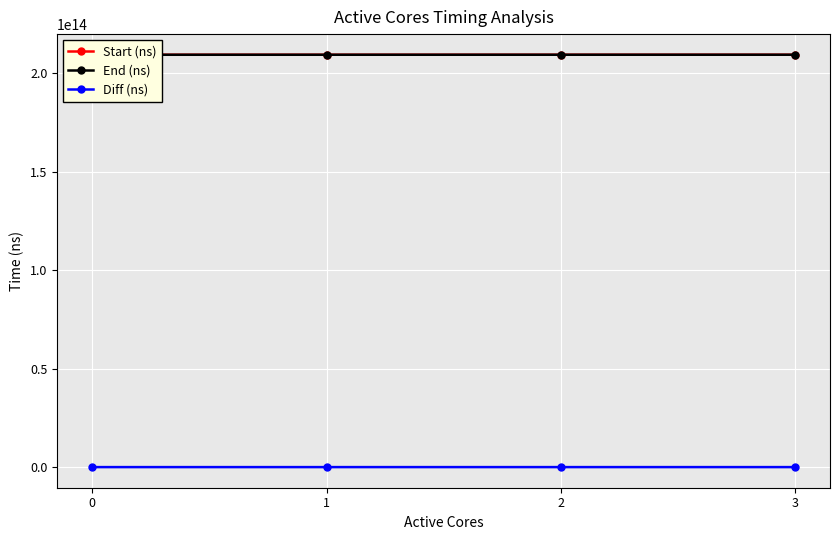

Reading right to left, list all the values displayed in this chart.

Start (ns): 209417141061975	209412208560104	209409352111455	209406799203646
End (ns): 209422827111920	209416933006097	209411995645930	209409154454976
Diff (ns): 5686049945	4724445993	2643534475	2355251330